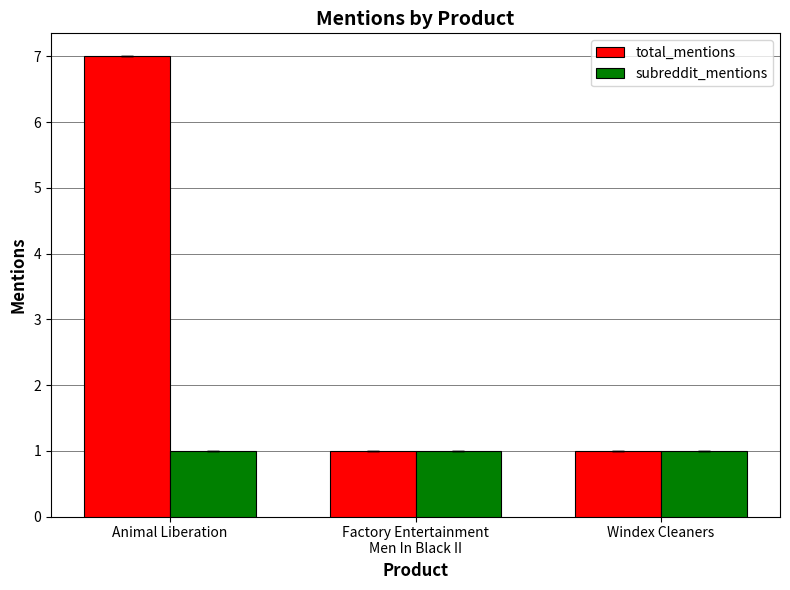

How many bars are there in total?

6